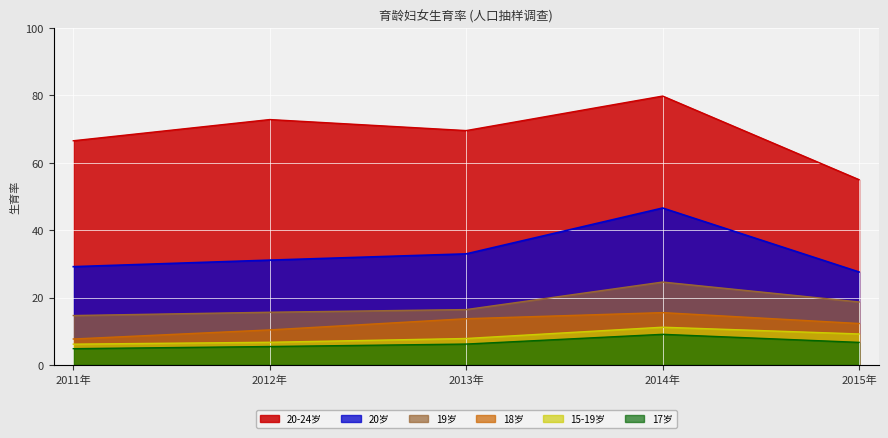

True or false: 20岁 and 15-19岁 intersect in this chart.

False